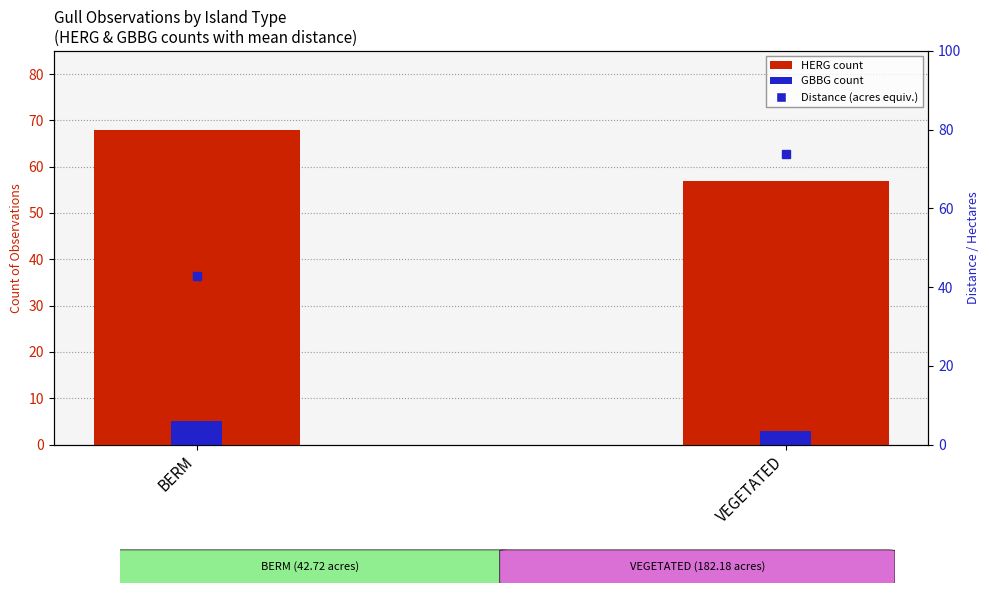

Reading left to right, what are all the values shown in this chart?

HERG: 68.0	57.0
GBBG: 5.0	3.0
Distance (ha equiv.): 42.7	73.7